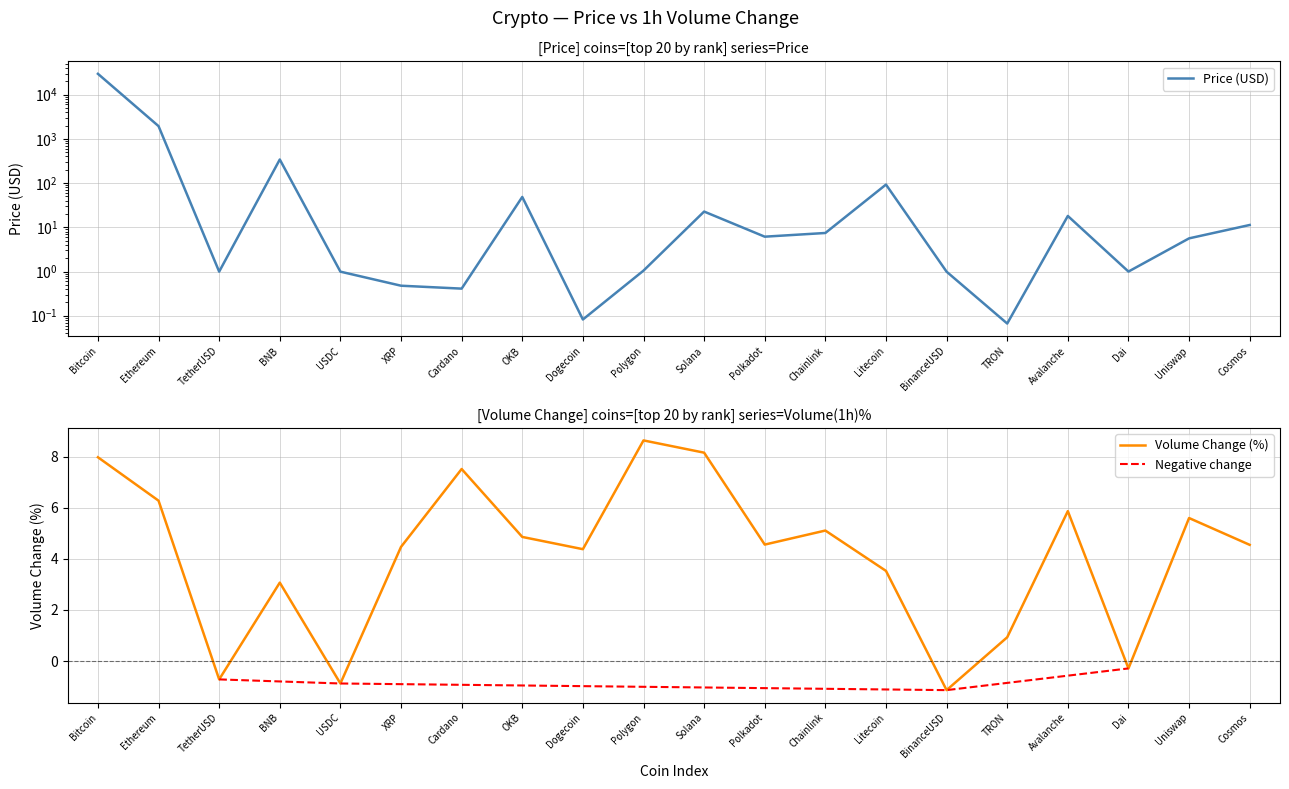

Which series changed the most between Polygon and TRON?

Volume_1h_pct